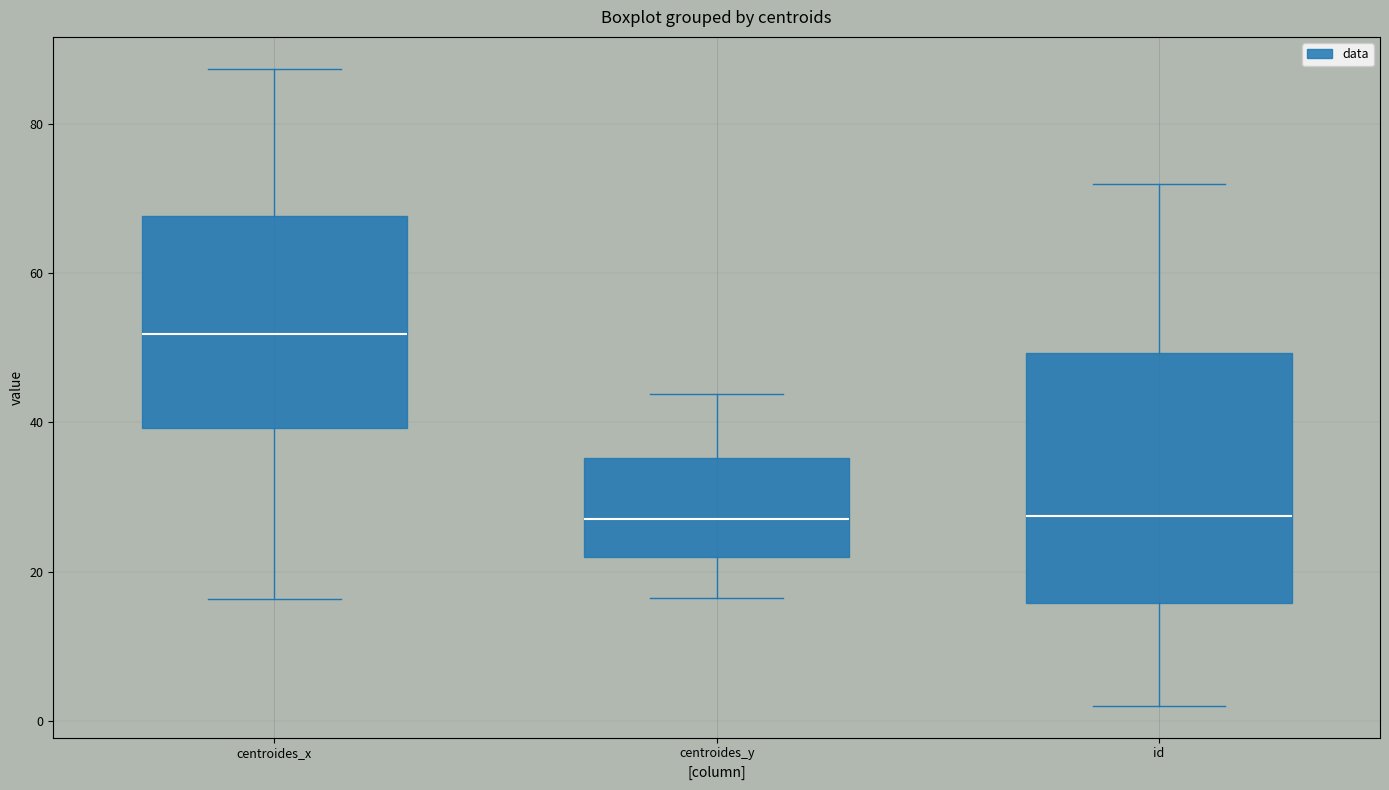

Which box is the tallest, from its lower edge to its upper edge?

id